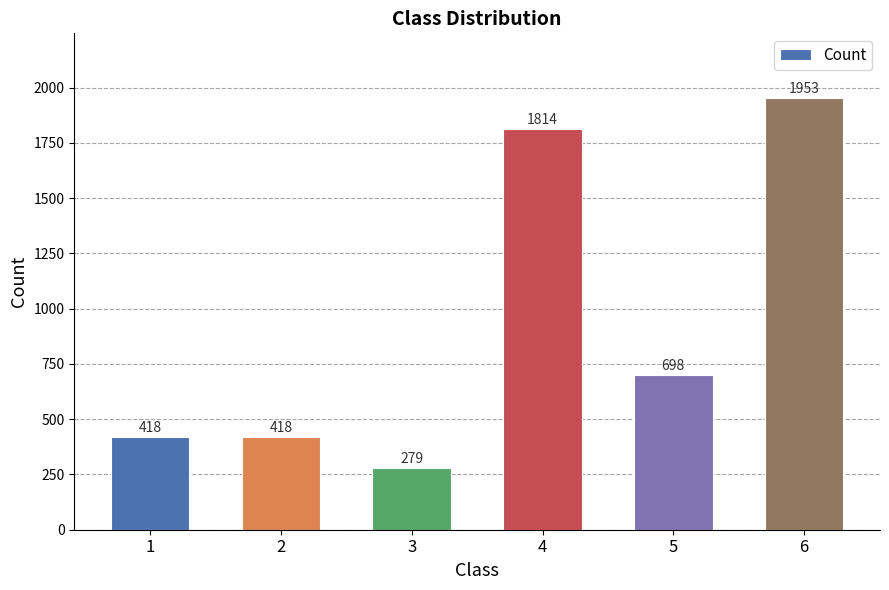

What is the difference between the maximum and minimum values?

1674